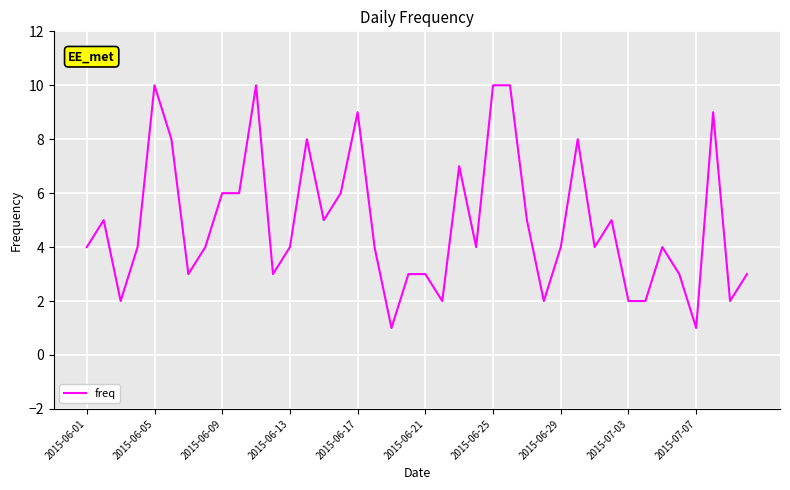

What is the difference between the maximum and minimum values?

9